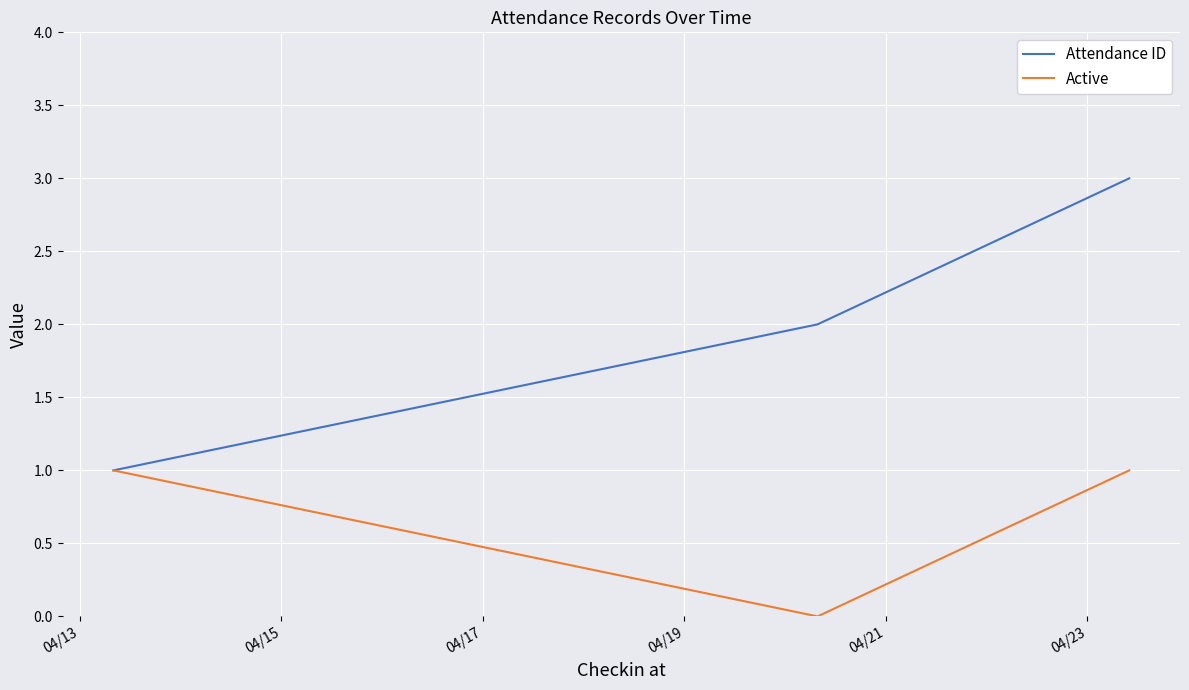

List the series in order of their peak value, highest first.

Attendance ID, Active